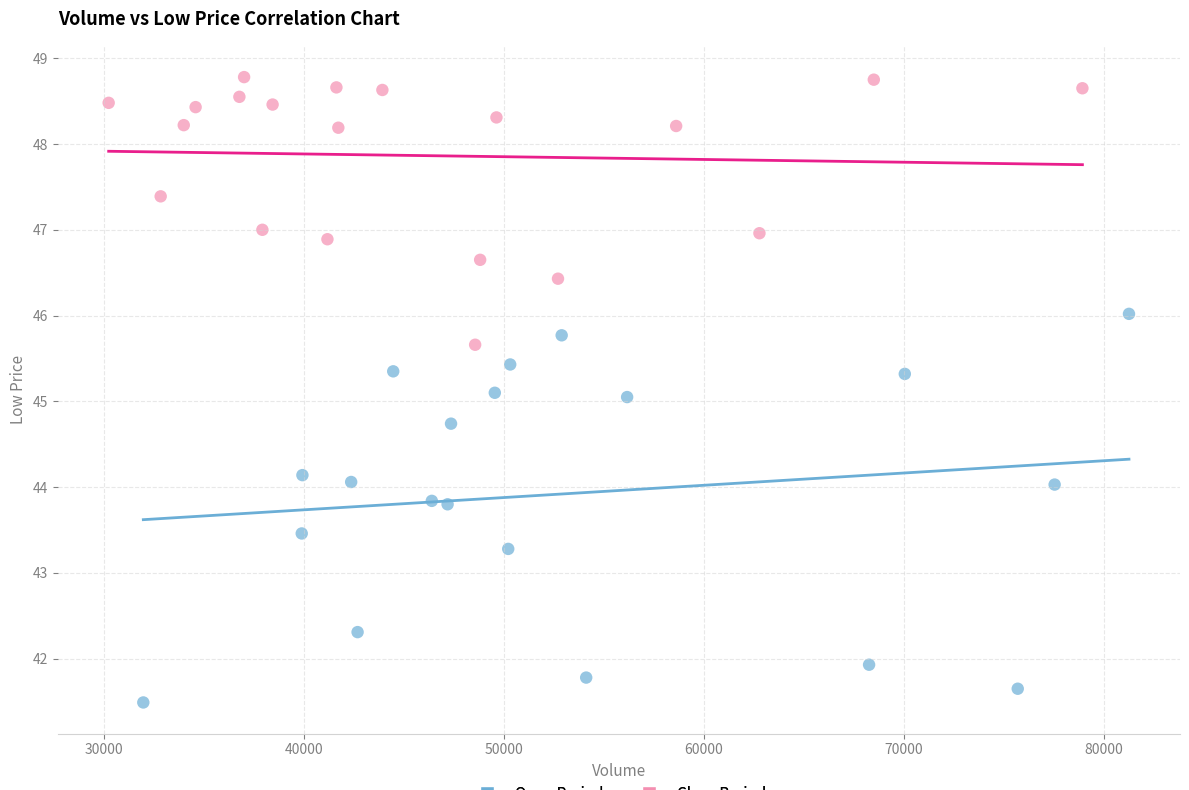

What are all the series names shown in the legend?

Open Period, Close Period